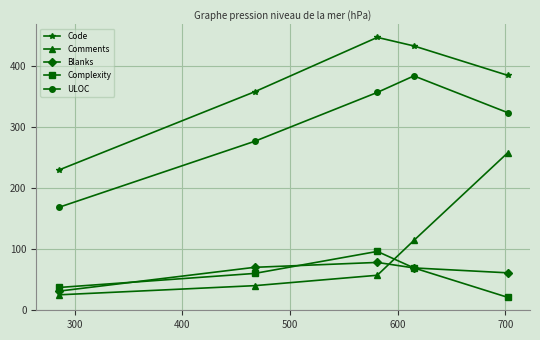

What is the sum of all Complexity values?

283